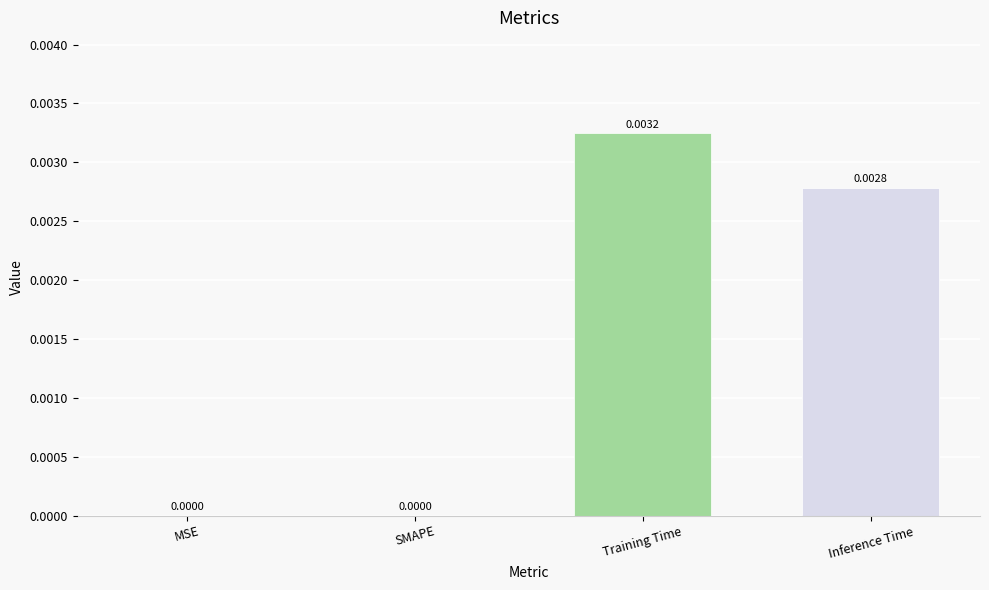

Which has a higher value, MSE or Inference Time?

Inference Time